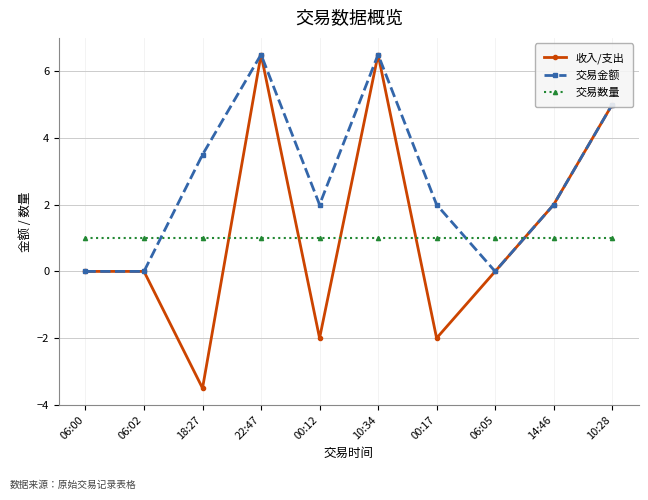

How many data points does each series have?

10